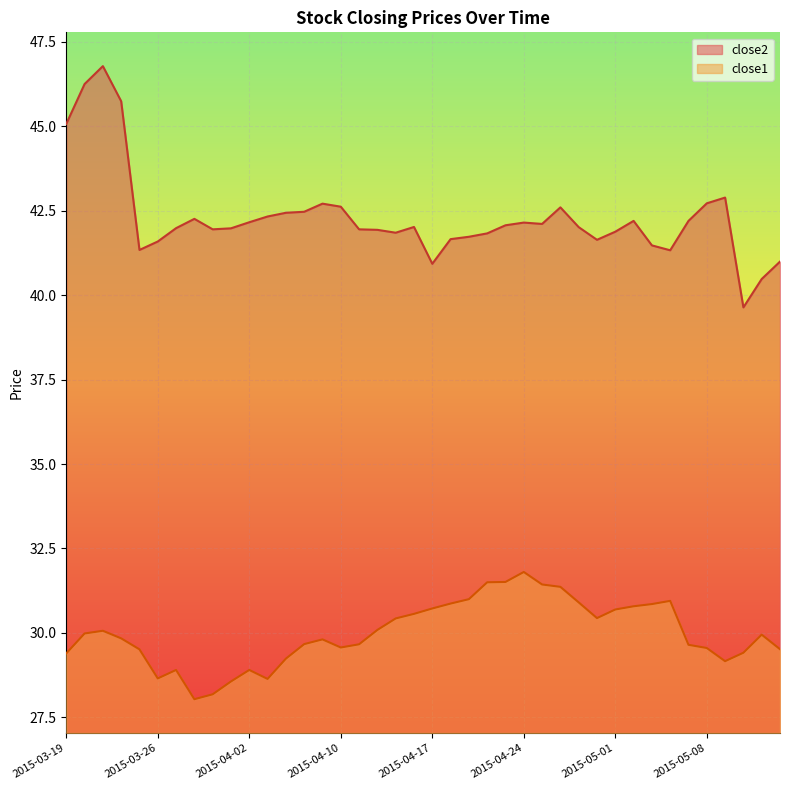

Is it true that close1 equals 29.5 at 2015-03-25?

True